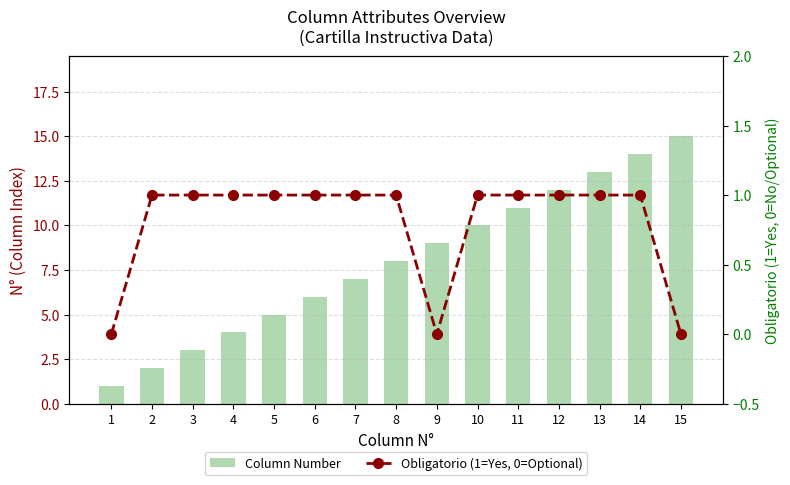

Between 2 and 14, which series saw the biggest shift?

Column Number